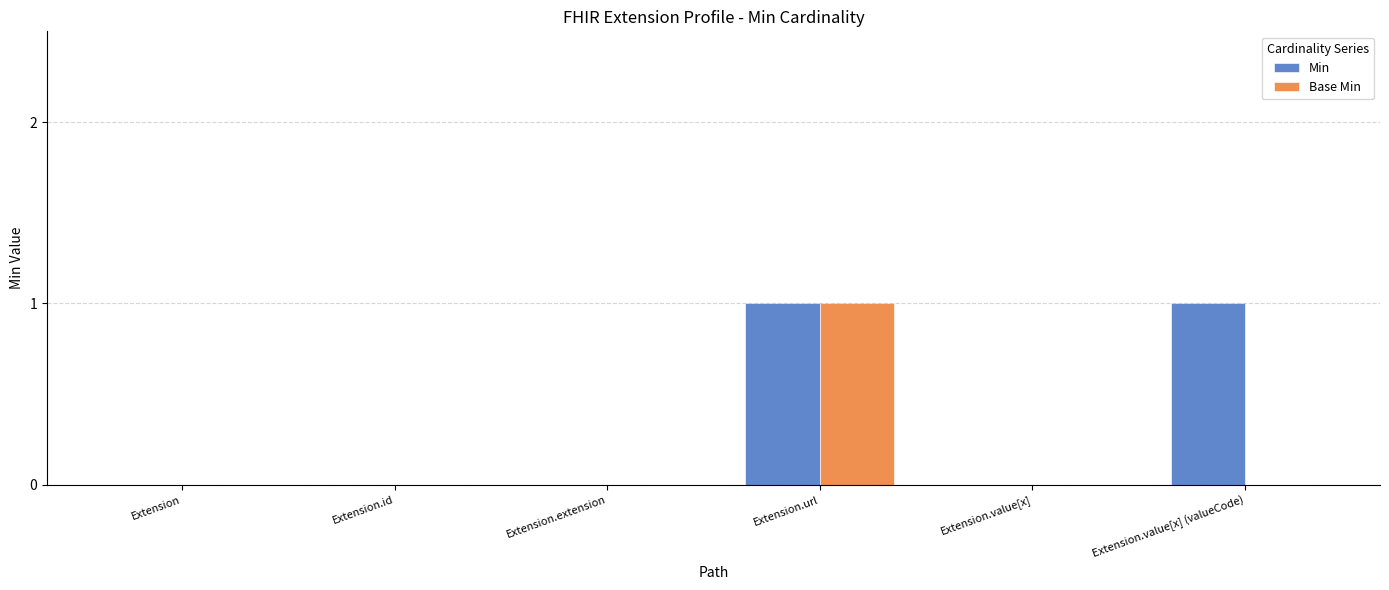

Reading right to left, list all the values displayed in this chart.

Min: 1	0	1	0	0	0
Base Min: 0	0	1	0	0	0